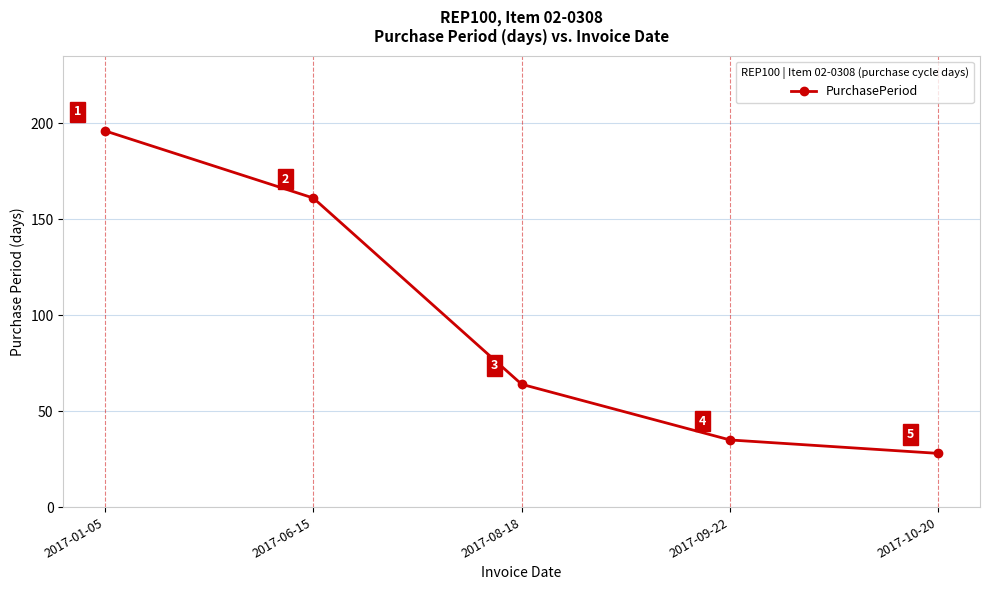

The value at 2017-01-05 is 196. True or false?

True